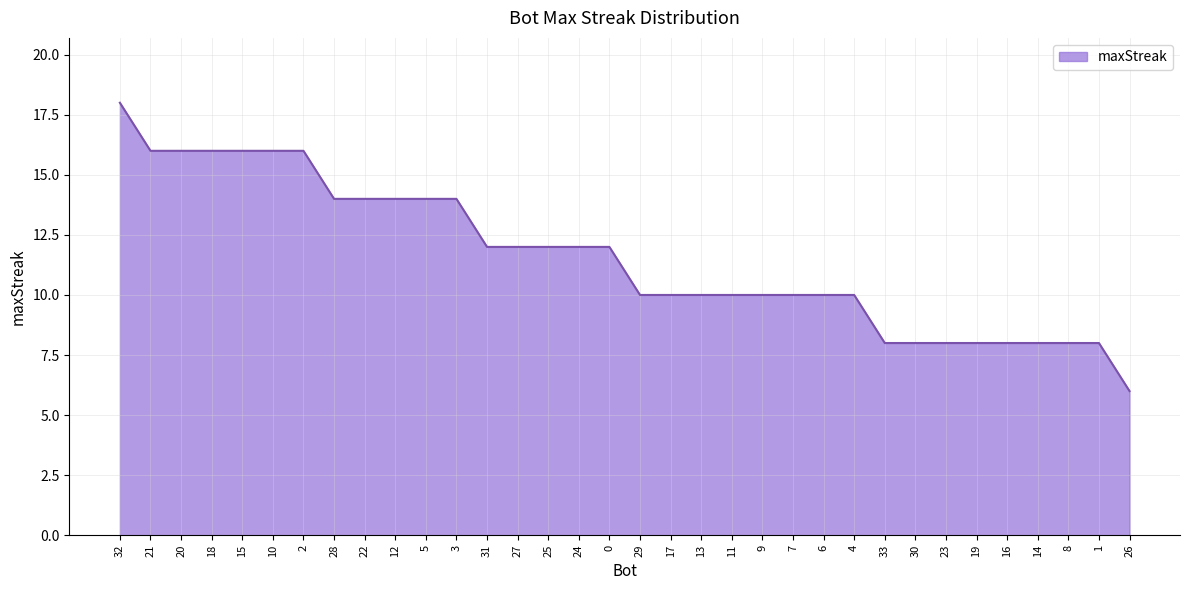

Which category has the highest value across all series?

32